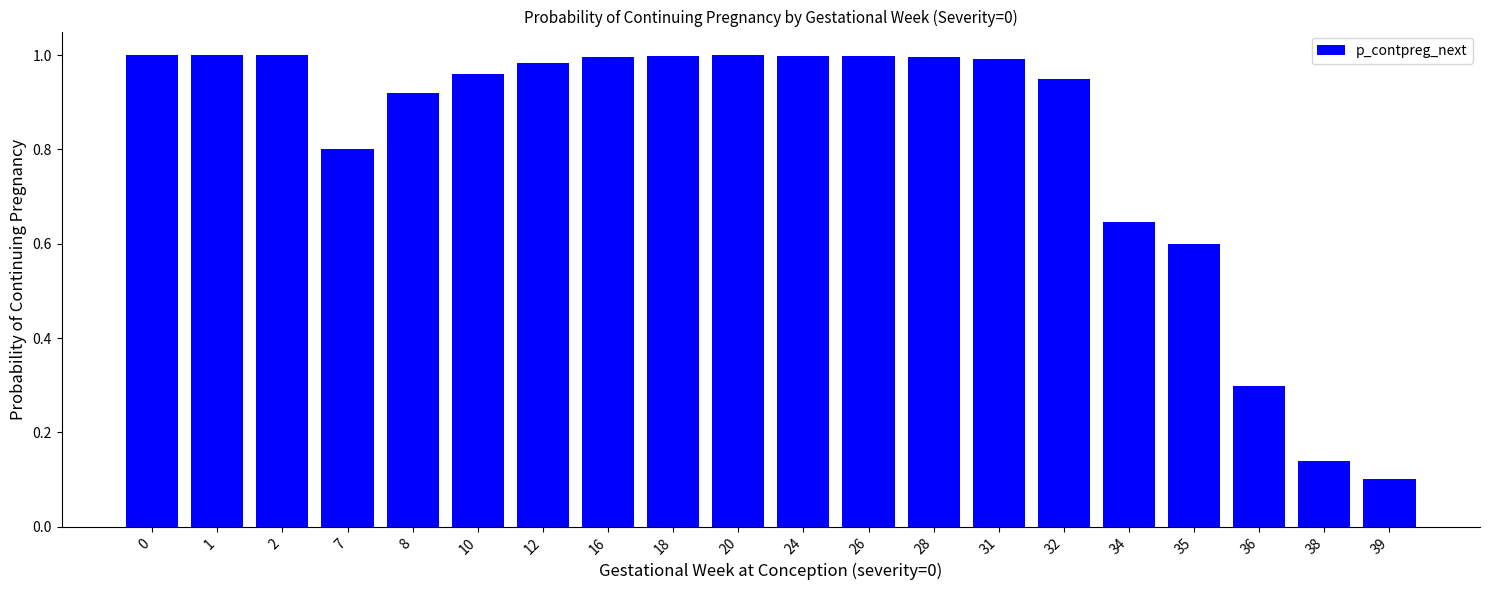

Which category has the lowest value across all series?

39